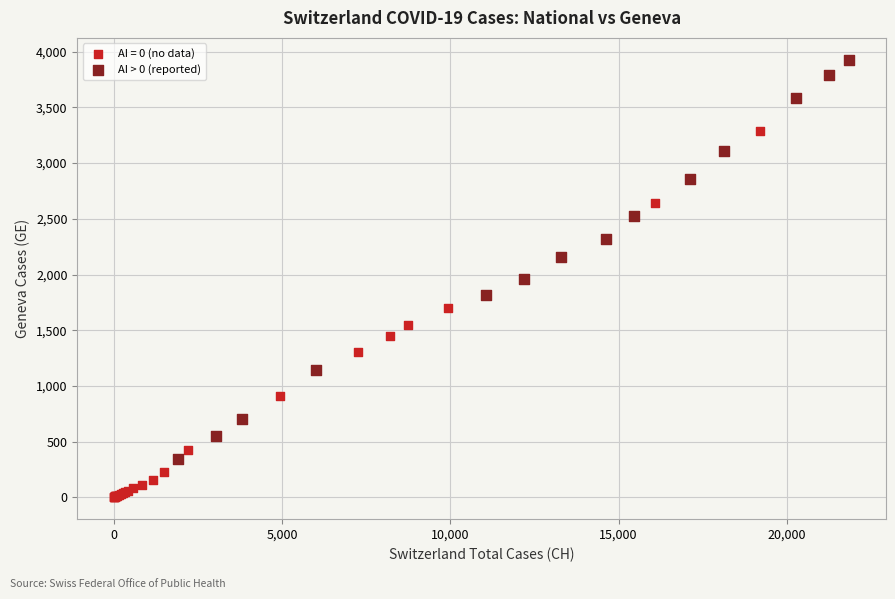

Which series contains the lowest Y value?

AI = 0 (no data)